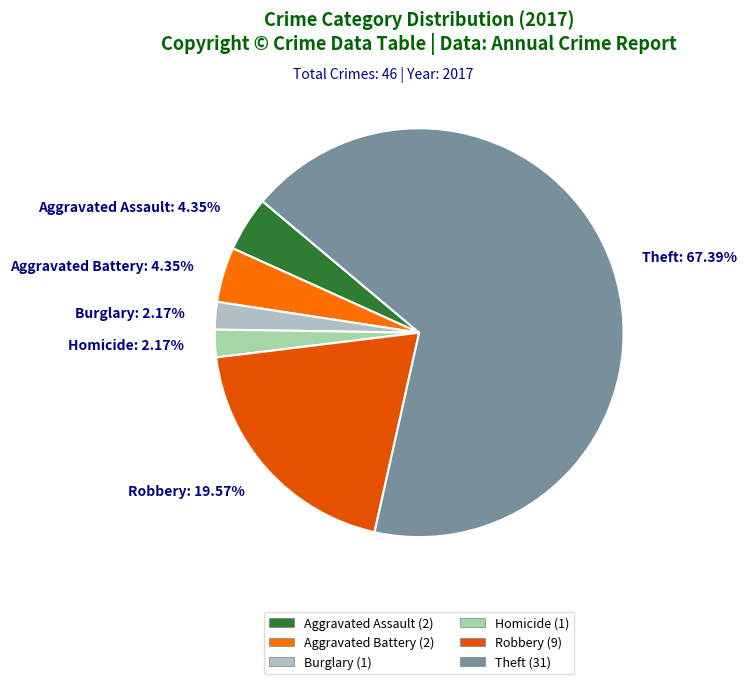

Which category has the biggest portion of the pie?

Theft: 67.39%